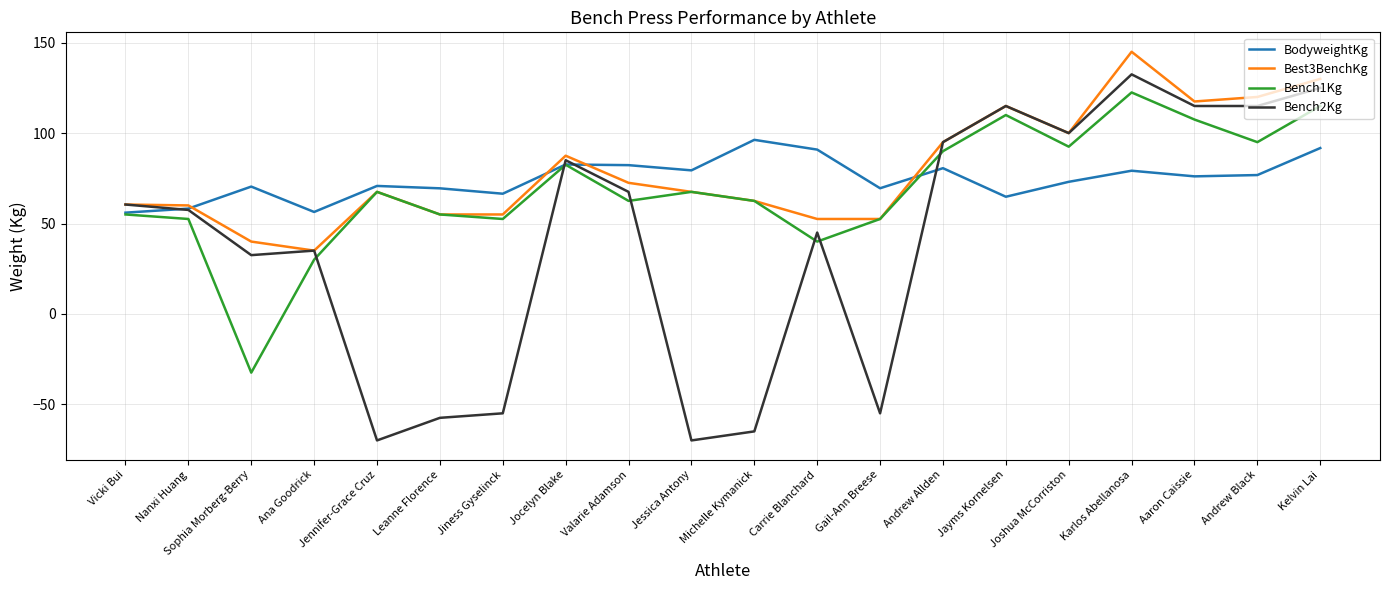

Which series has the largest total across all categories?

Best3BenchKg